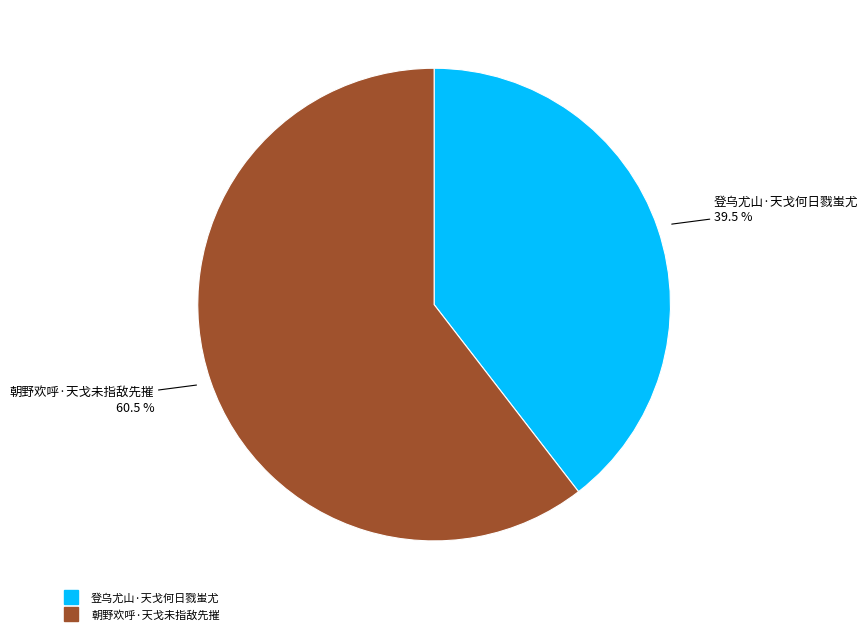

Which slice is the smallest?

登乌尤山·天戈何日戮蚩尤